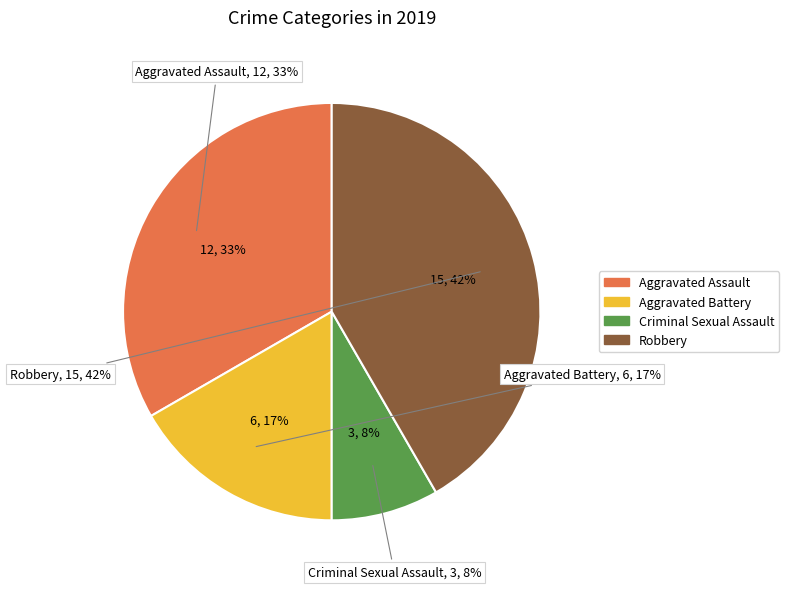

How many segments does this pie chart have?

4